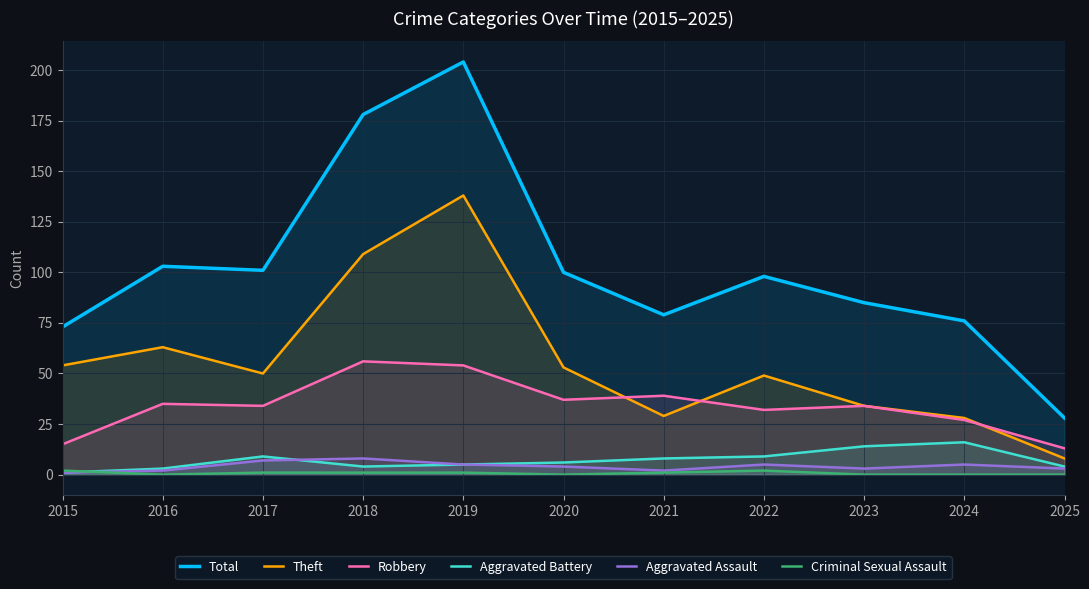

Which series has the widest spread of values?

Total